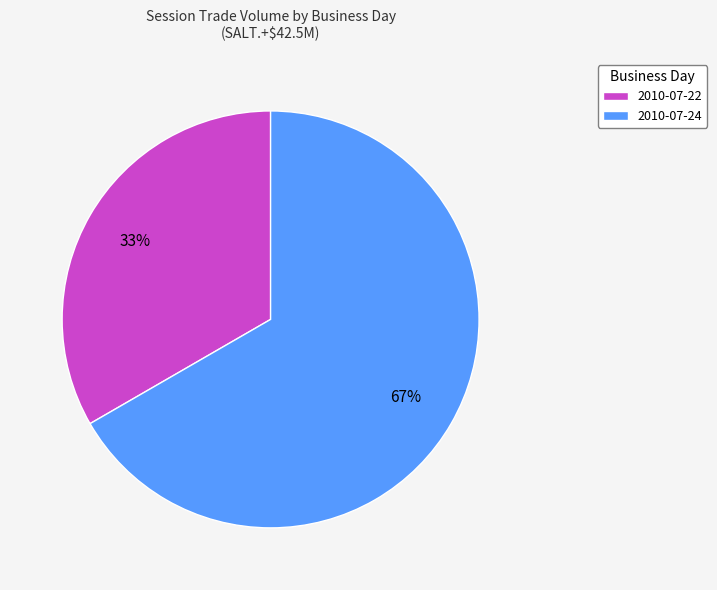

To the nearest percent, what is the average slice percentage?

50%